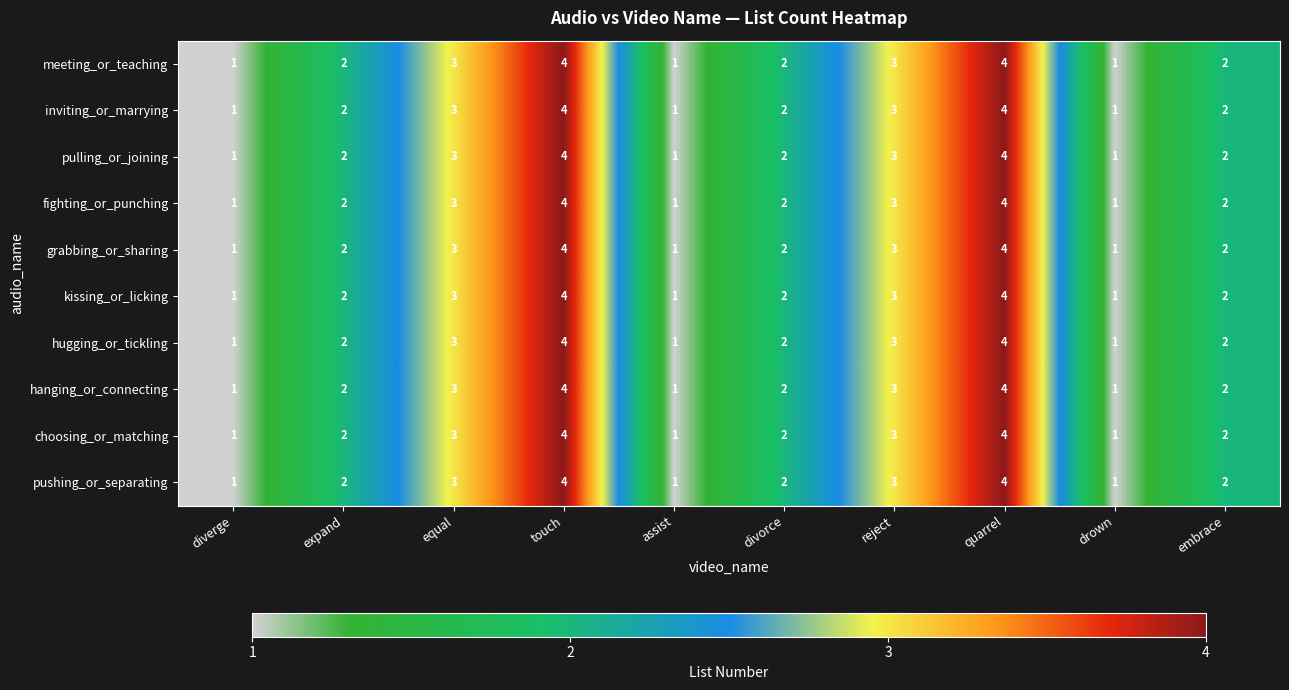

What is the minimum value shown in the chart?

1